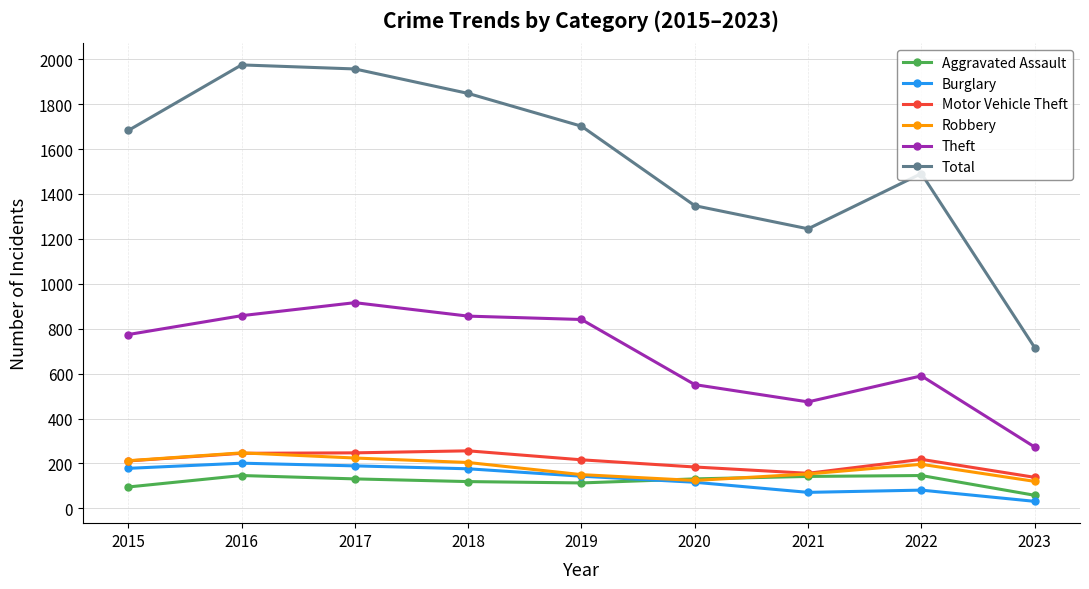

At which category does Total reach its first local valley?

2021